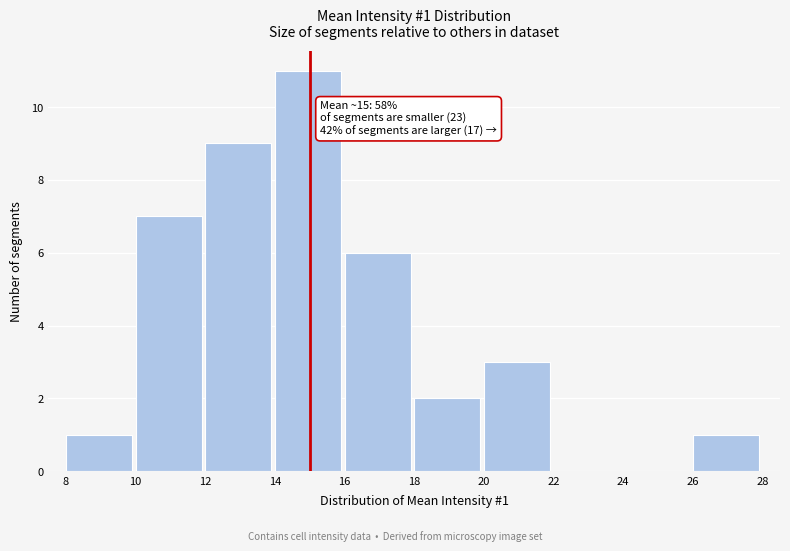

Which range on the x-axis has the tallest bar?

14 to 16